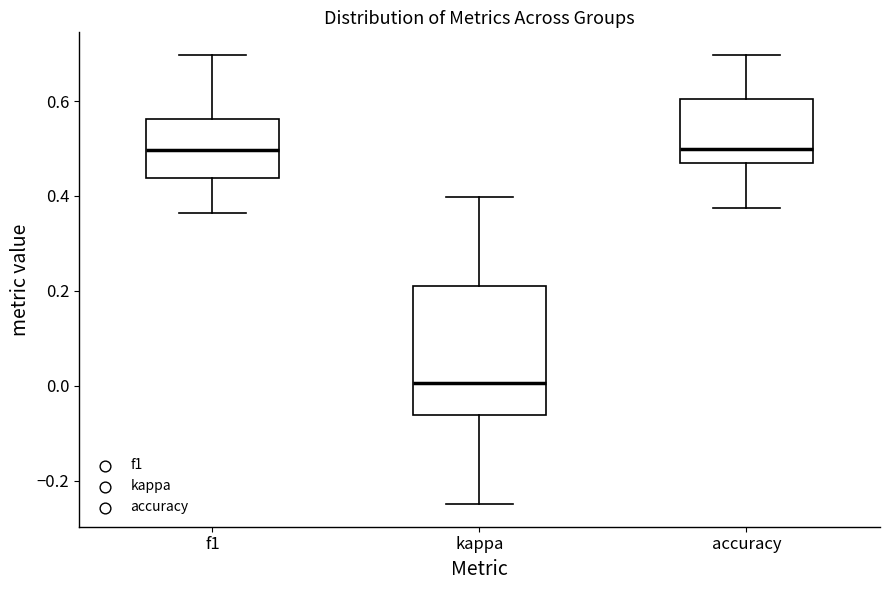

Where does the median line of the box for f1 sit on the y-axis? The values are not printed on the chart, so give them approximately, as read against the axis.

0.50